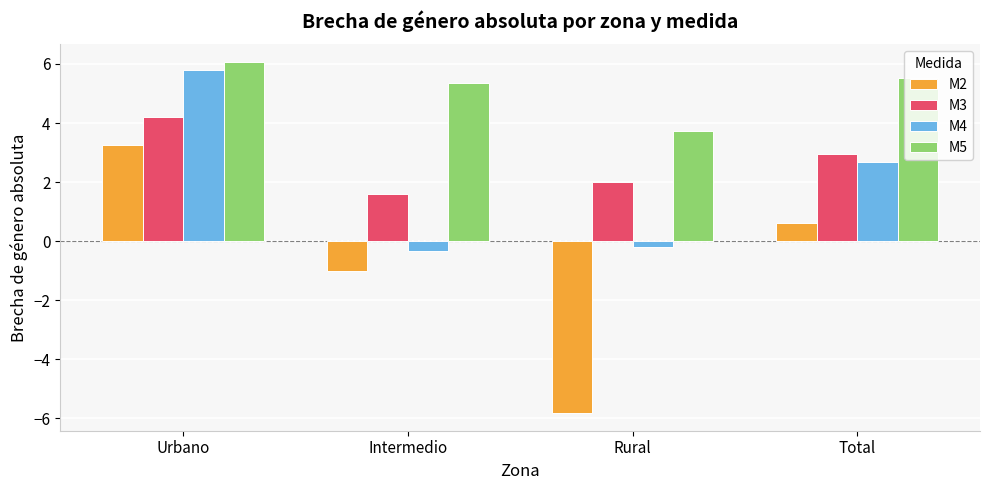

What are all the series names shown in the legend?

M2, M3, M4, M5